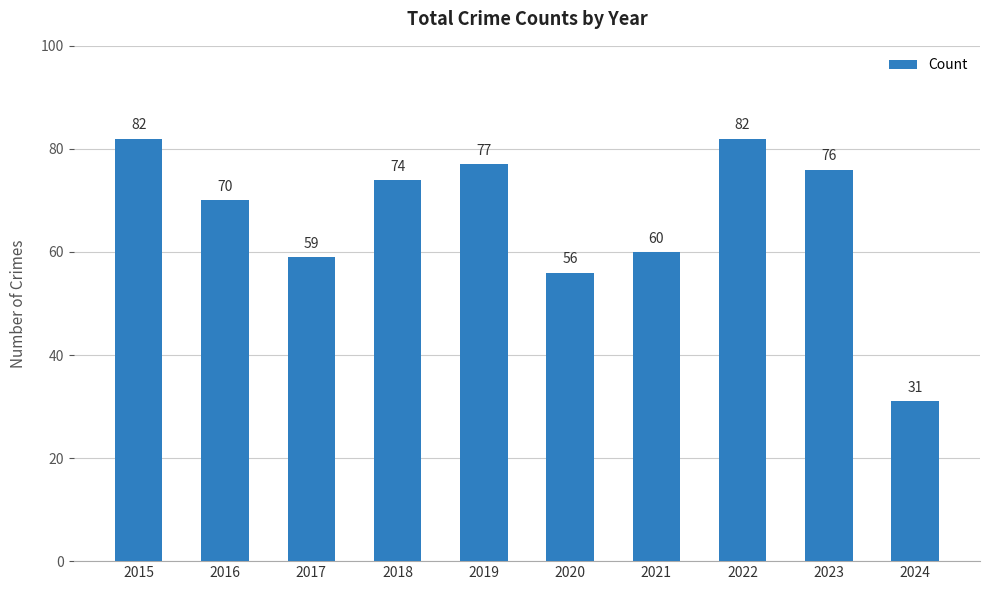

At which label is the value closest to 56?

2020